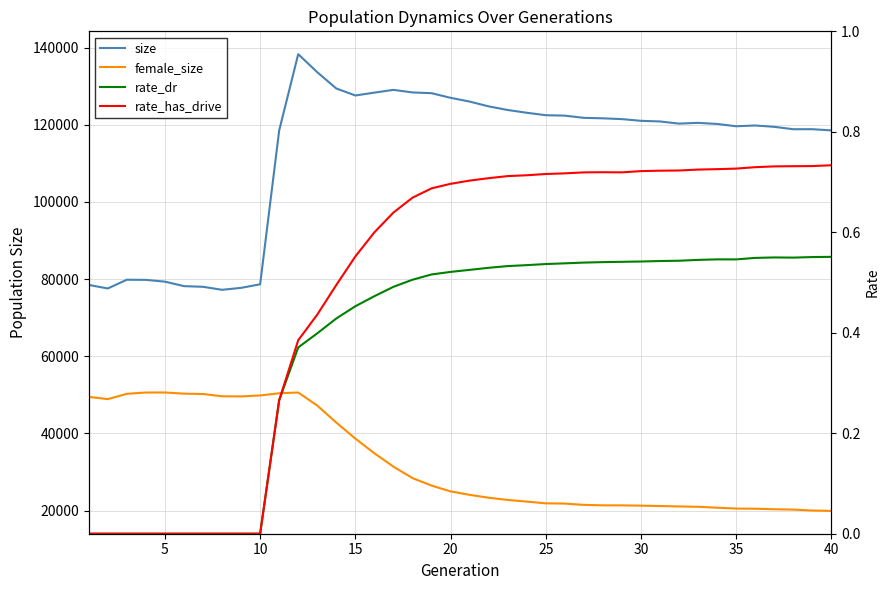

How many distinct data groups are displayed?

4